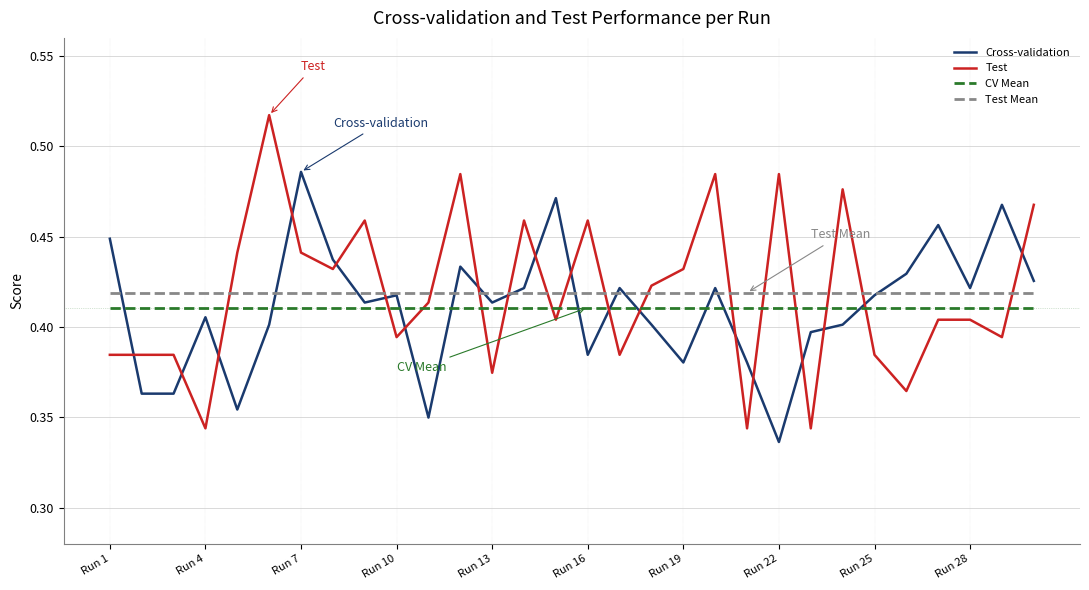

Which series ends up on top after the final intersection of Test Mean and Test?

Test